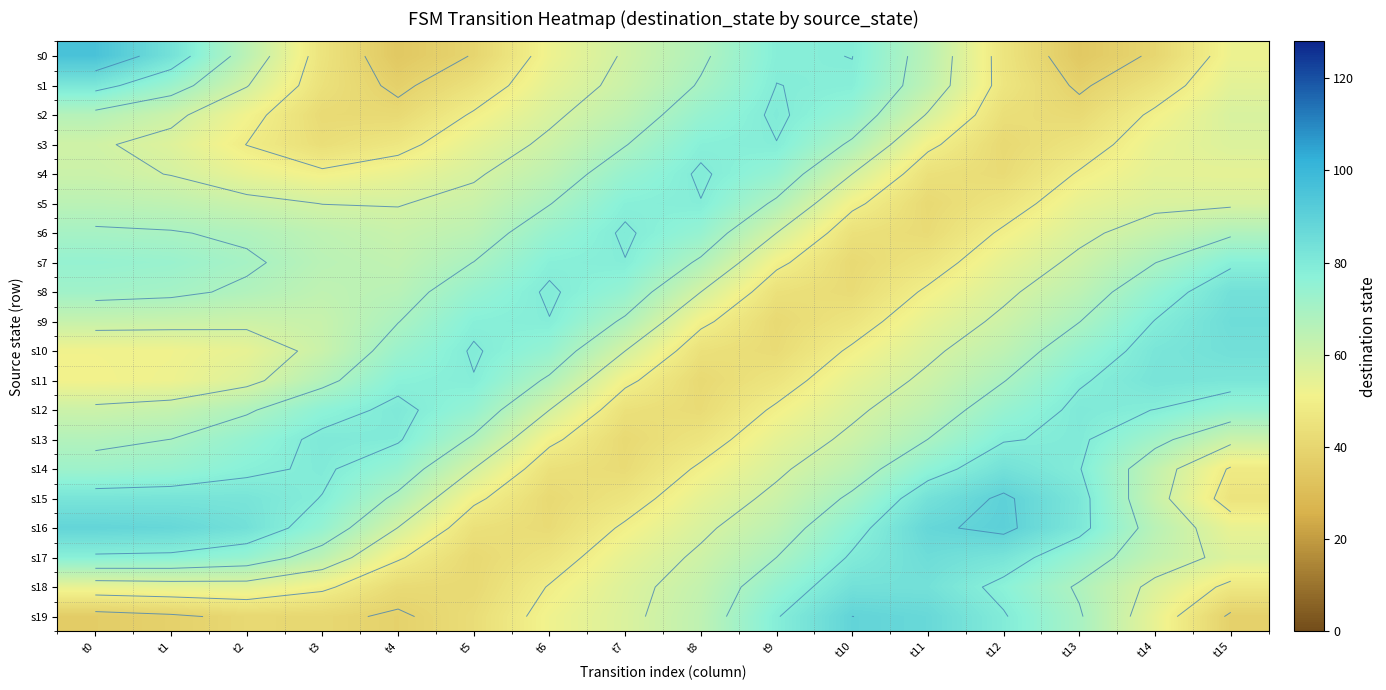

The value of s3 at t0 is 20.3. True or false?

False